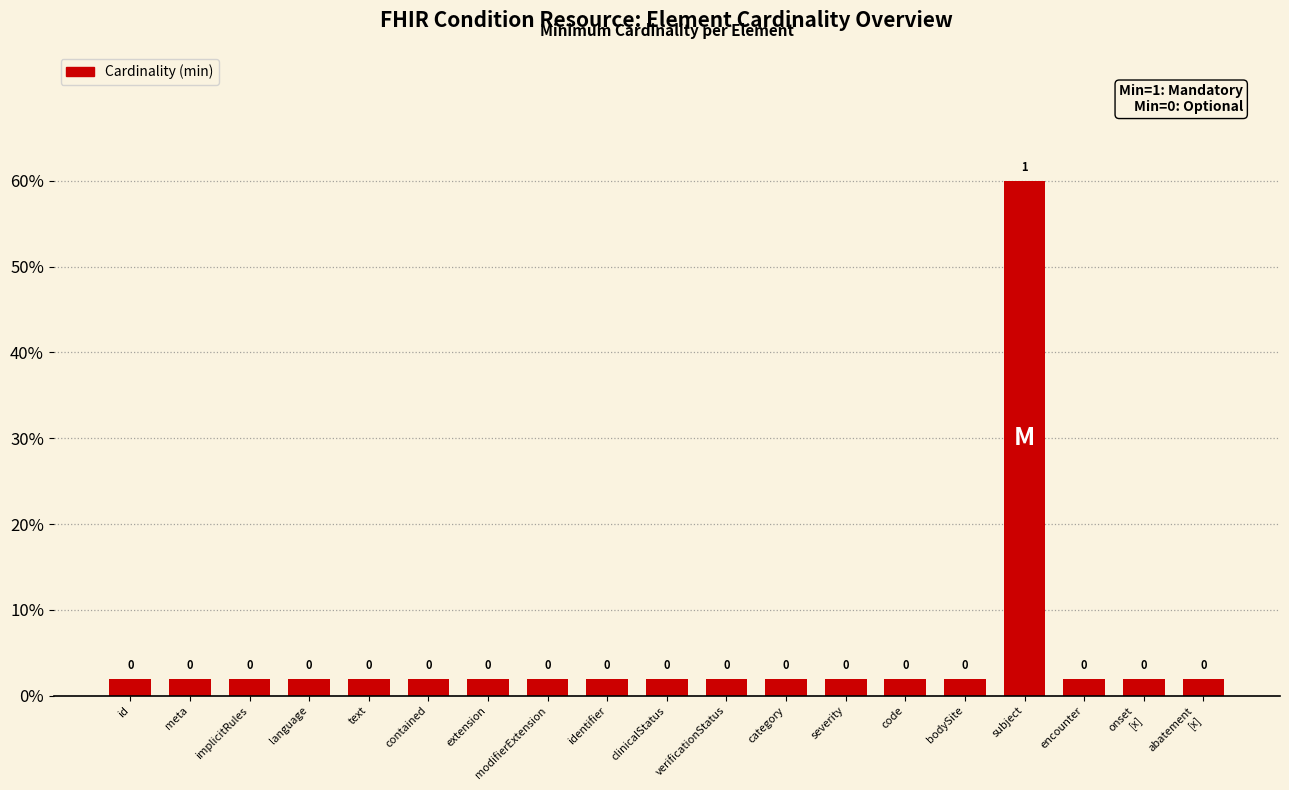

Does the chart contain any negative values?

No